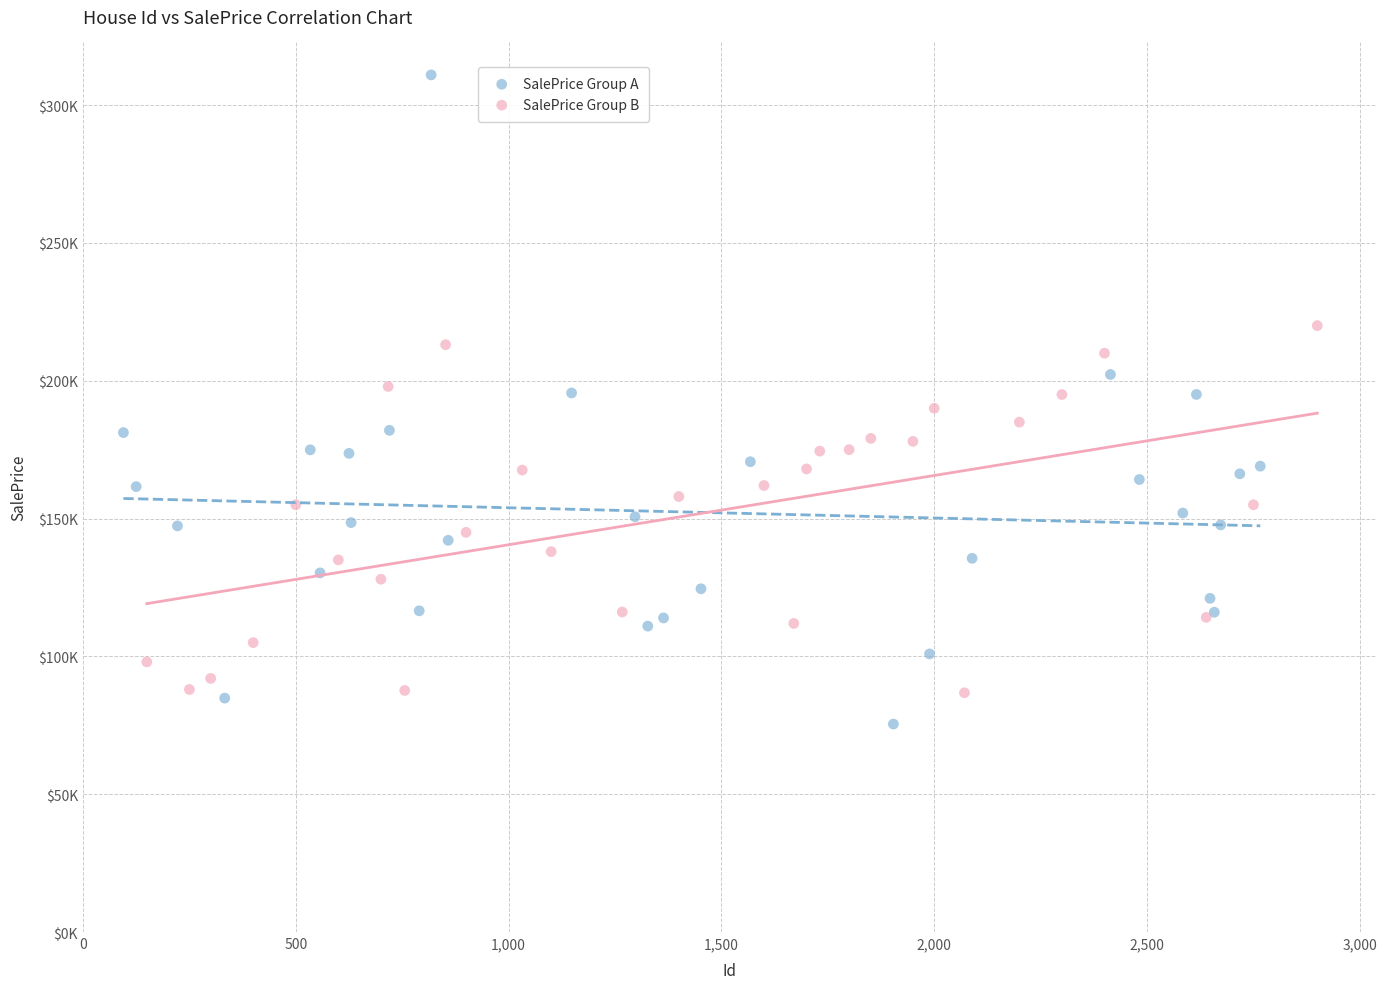

What are all the series names shown in the legend?

SalePrice Group A, SalePrice Group B